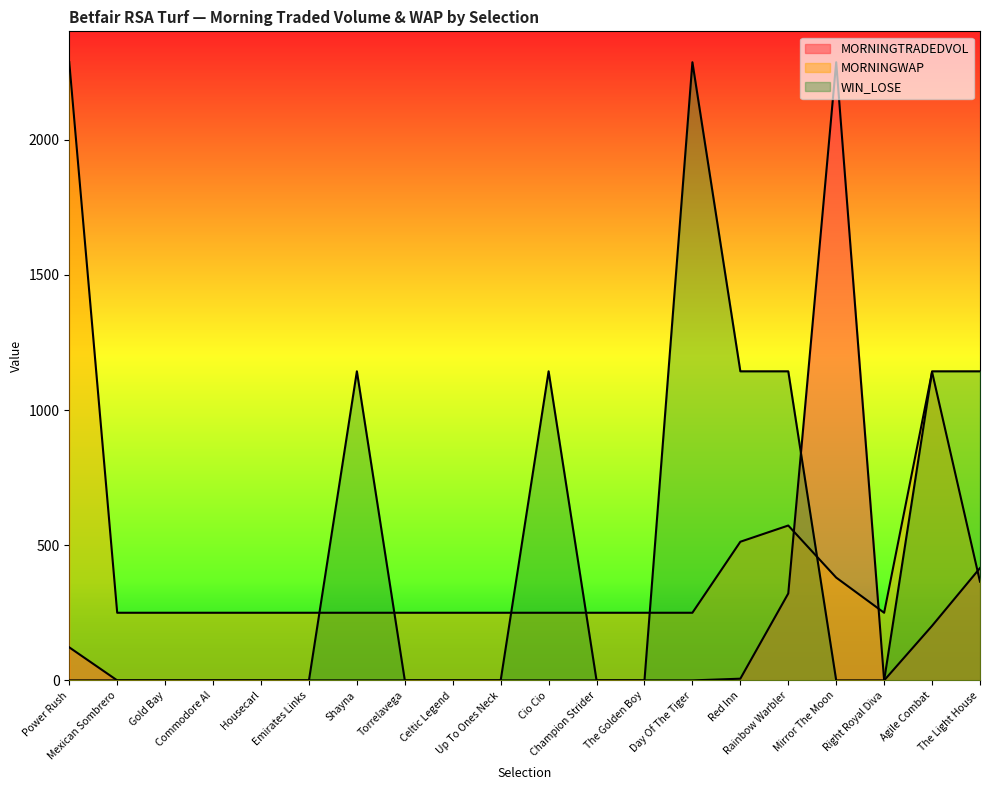

How many data points in WIN_LOSE are above 0?

7